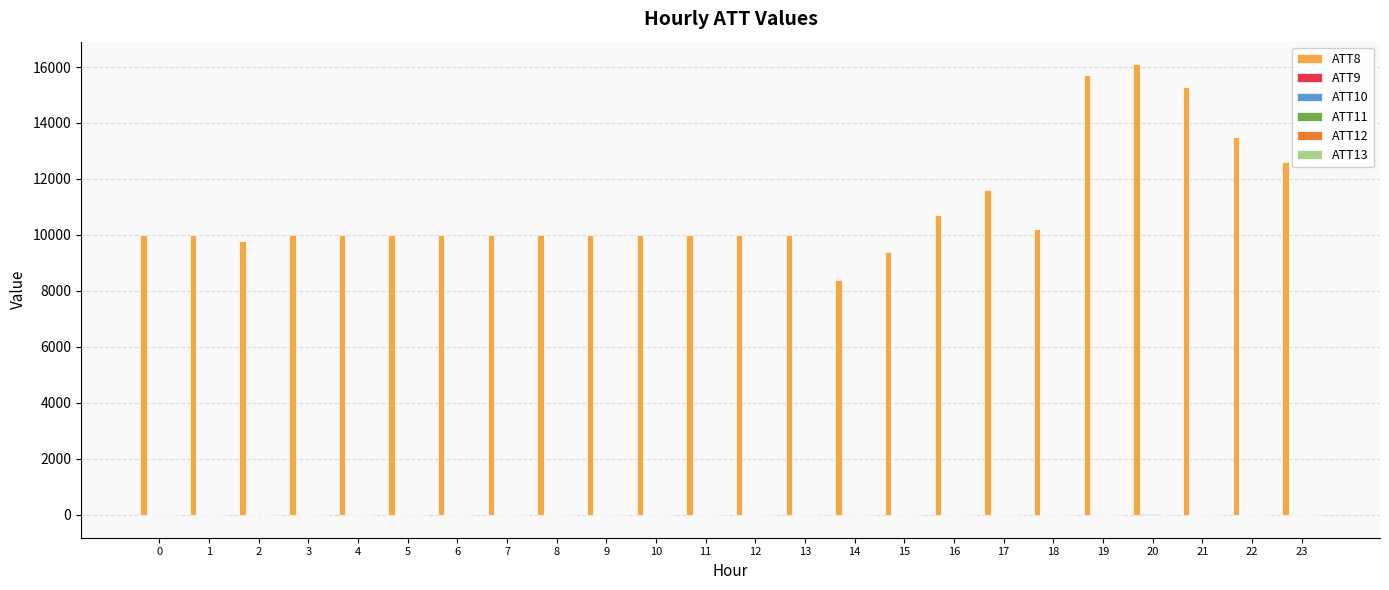

What is the maximum value shown in the chart?

16100.0